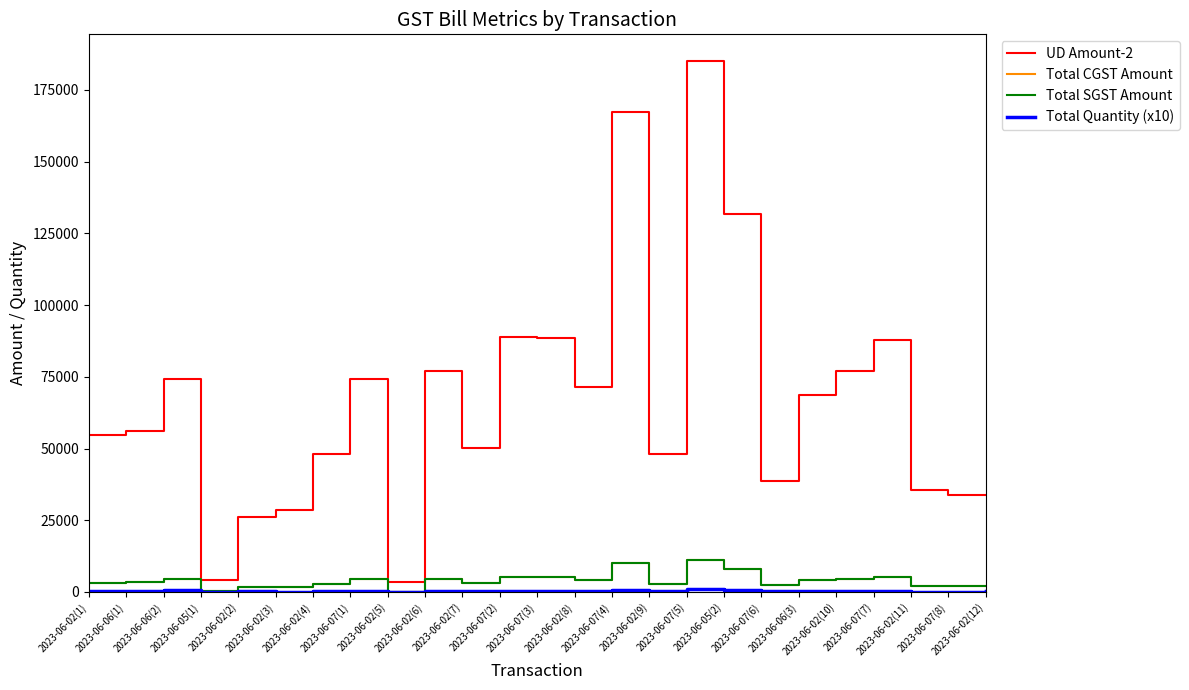

What is the difference between the second highest and second lowest values in the Total CGST Amount series?

9774.7